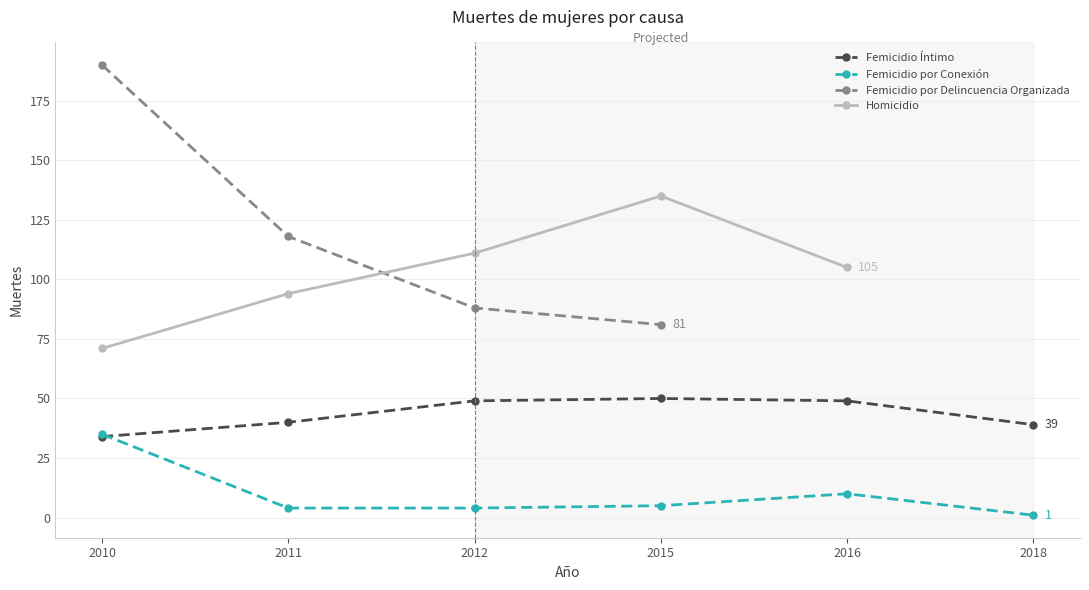

Where do Femicidio por Conexión and Femicidio Íntimo first cross each other?

2010 and 2011